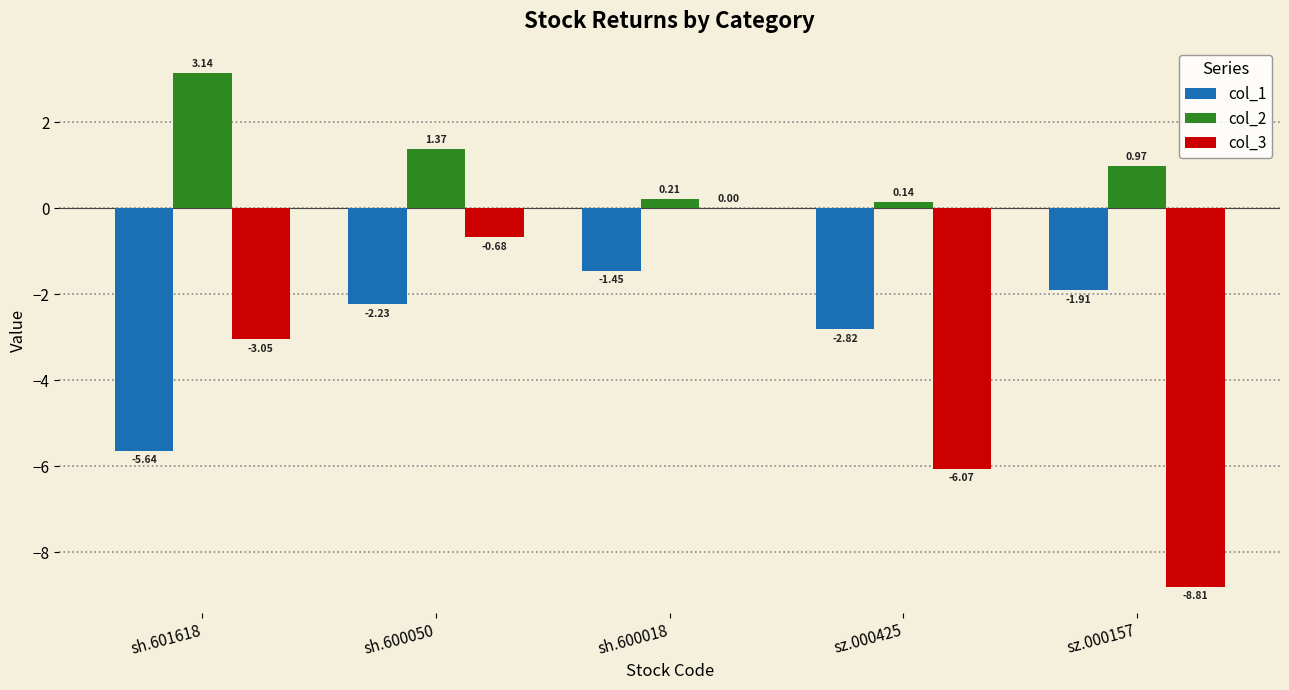

Are the bars horizontal?

No